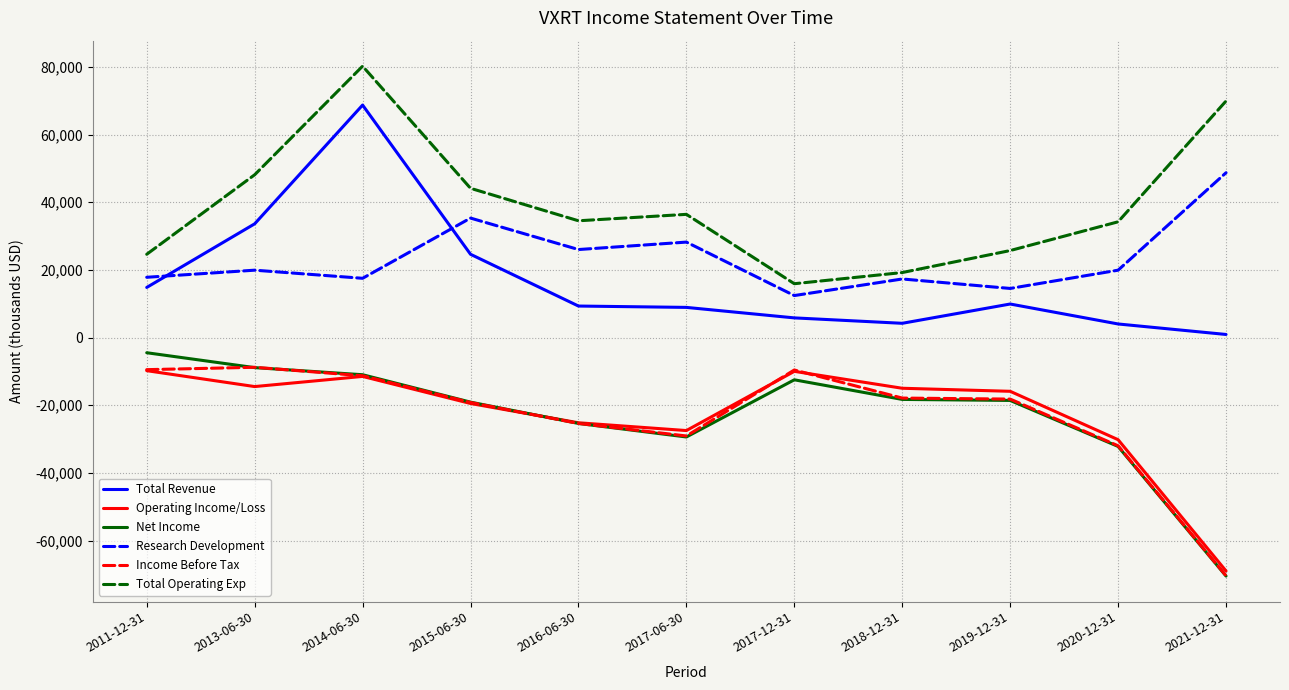

Where is the first local minimum for Total Operating Exp?

2016-06-30